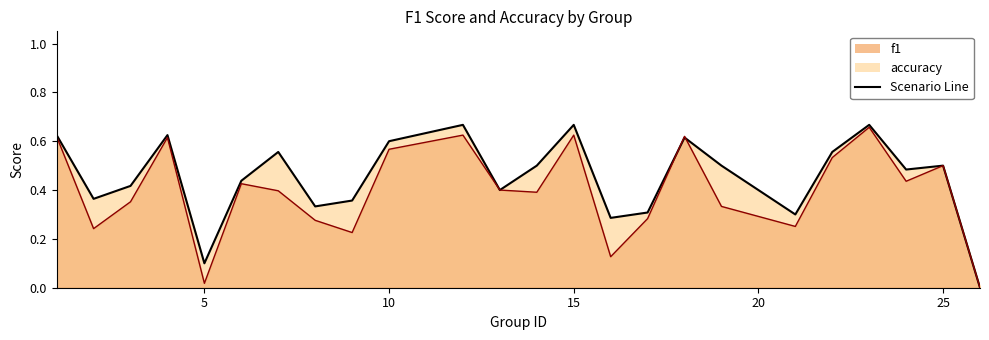

How many interior local valleys does the accuracy series have?

7